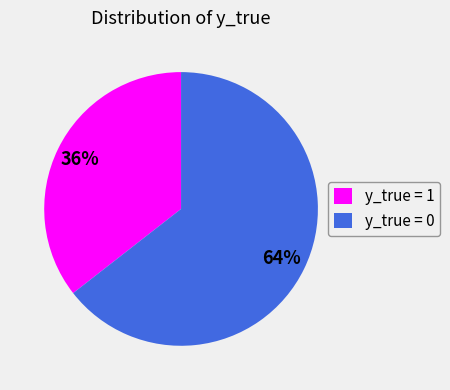

How many segments does this pie chart have?

2